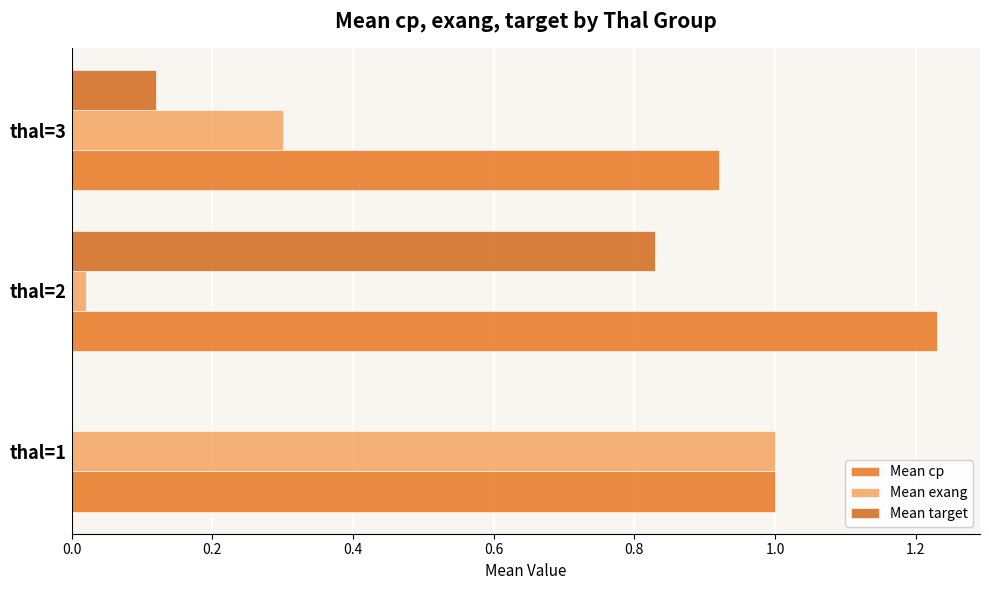

How many distinct data groups are displayed?

3